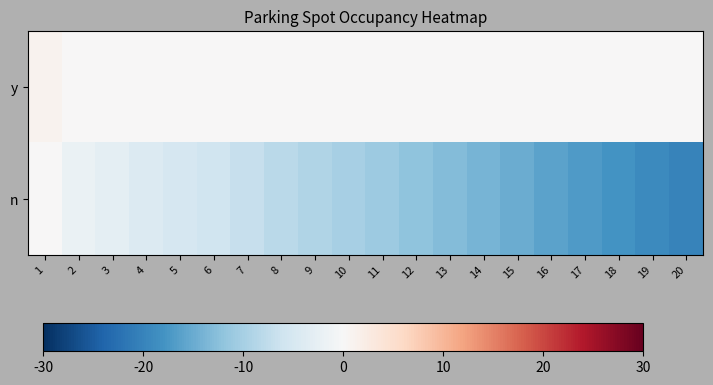

How many data points does each series have?

20